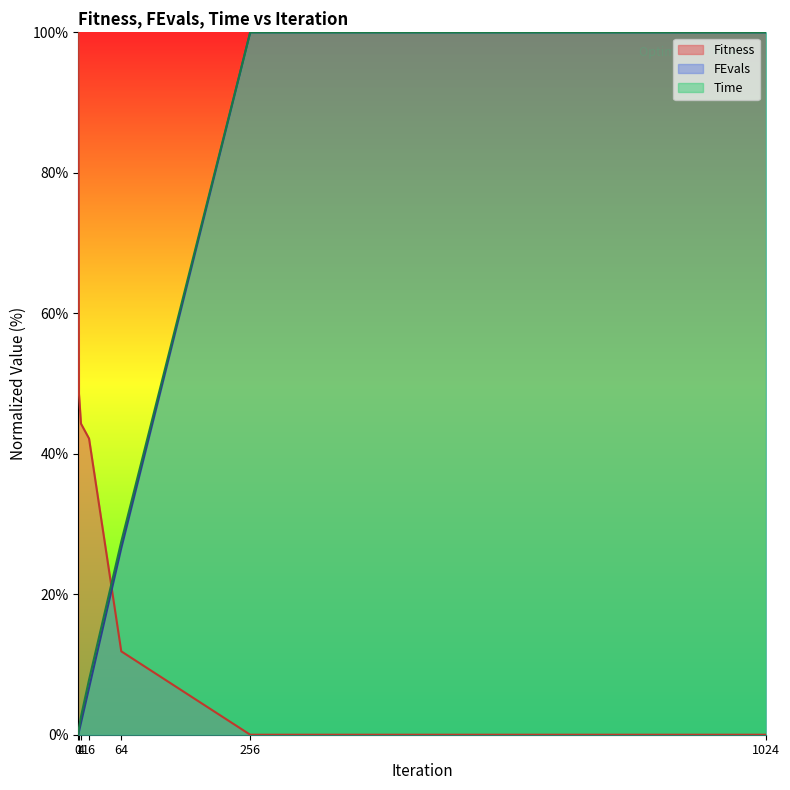

Which series has the largest total across all categories?

Fitness